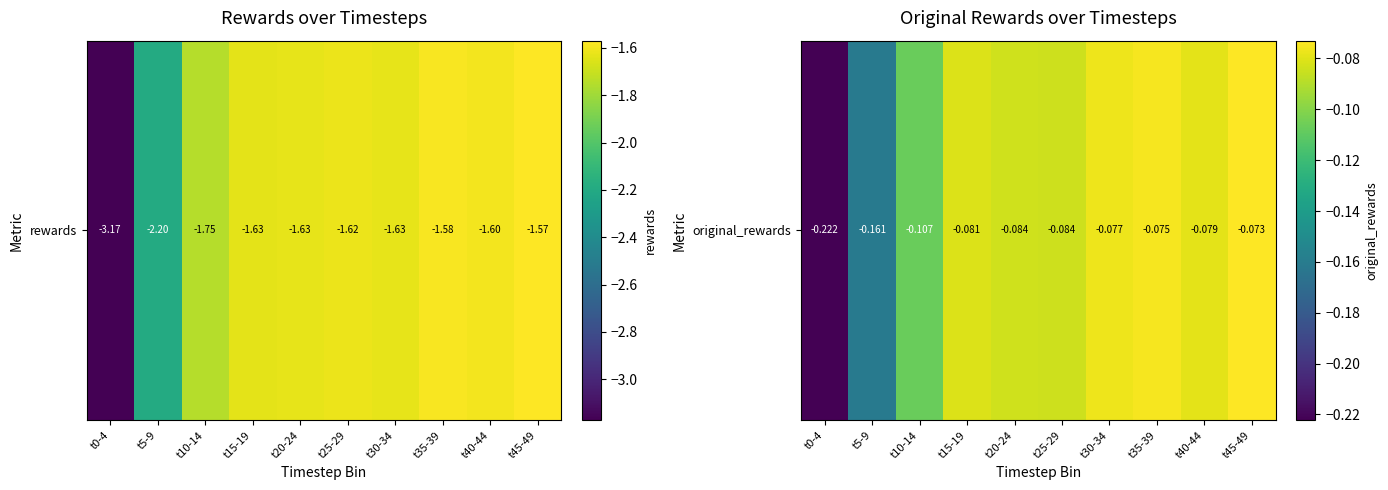

Where is the data nearest to the value 0?

t45-49